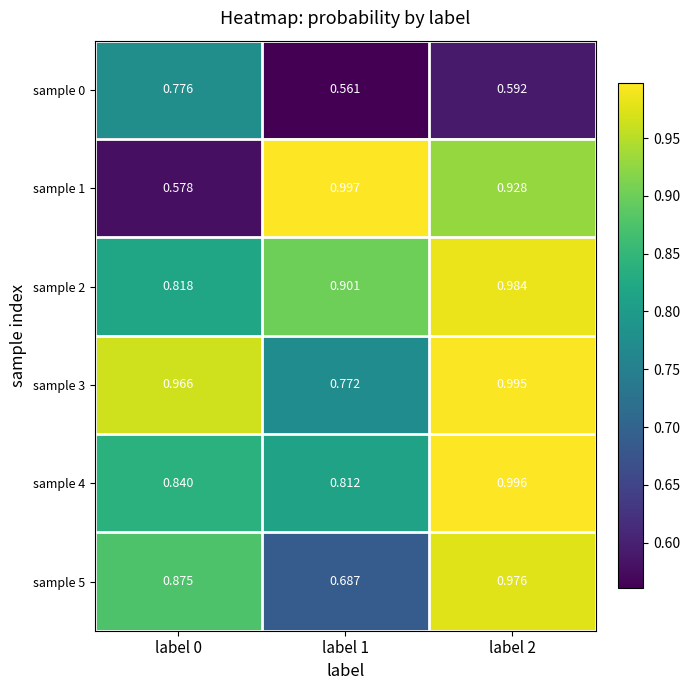

Is the value of sample 3 at label 0 greater than the value of sample 5 at label 1?

Yes